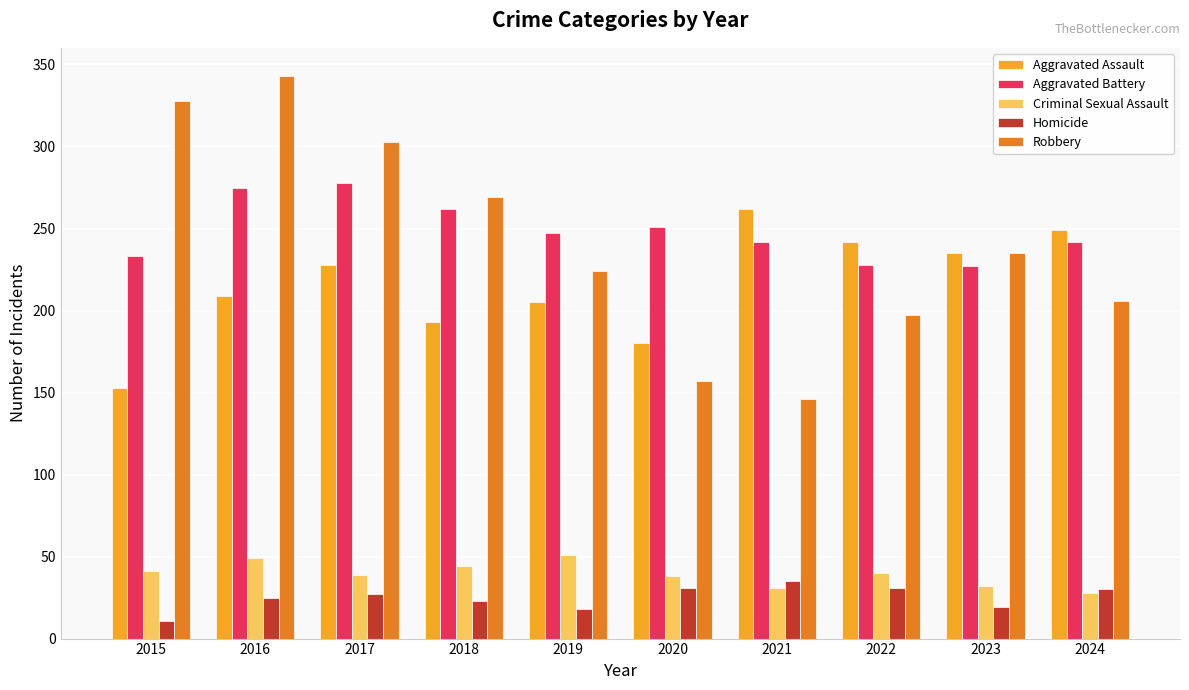

At which label does Aggravated Battery reach its peak?

2017